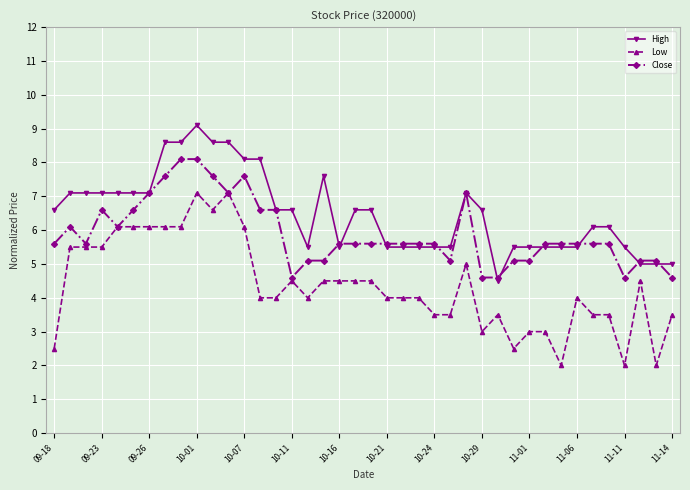

What is the greatest value displayed?

9.1